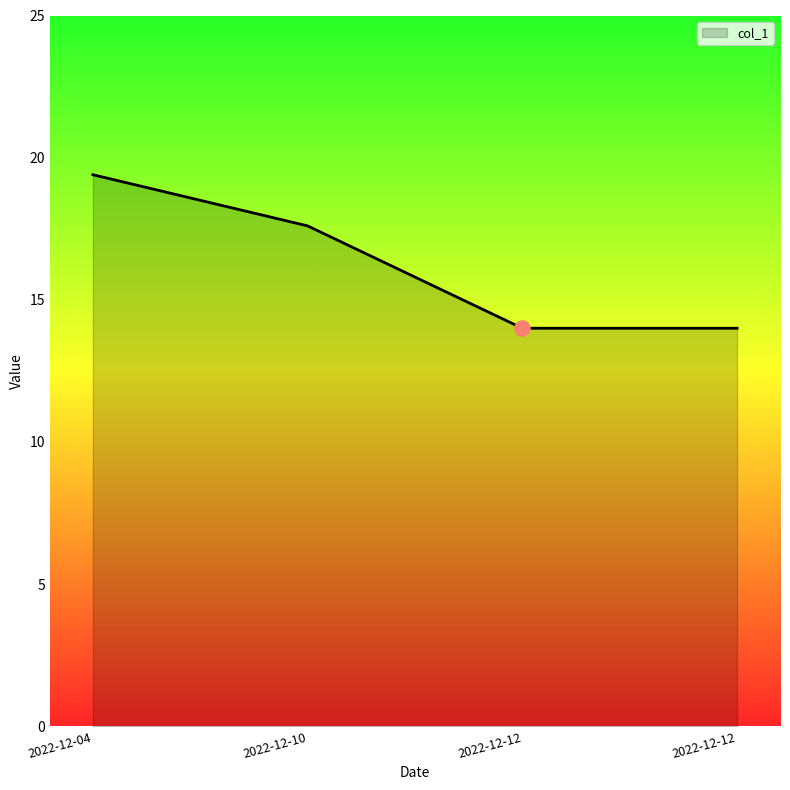

Between 2022-12-10 and 2022-12-12, which is larger?

2022-12-10